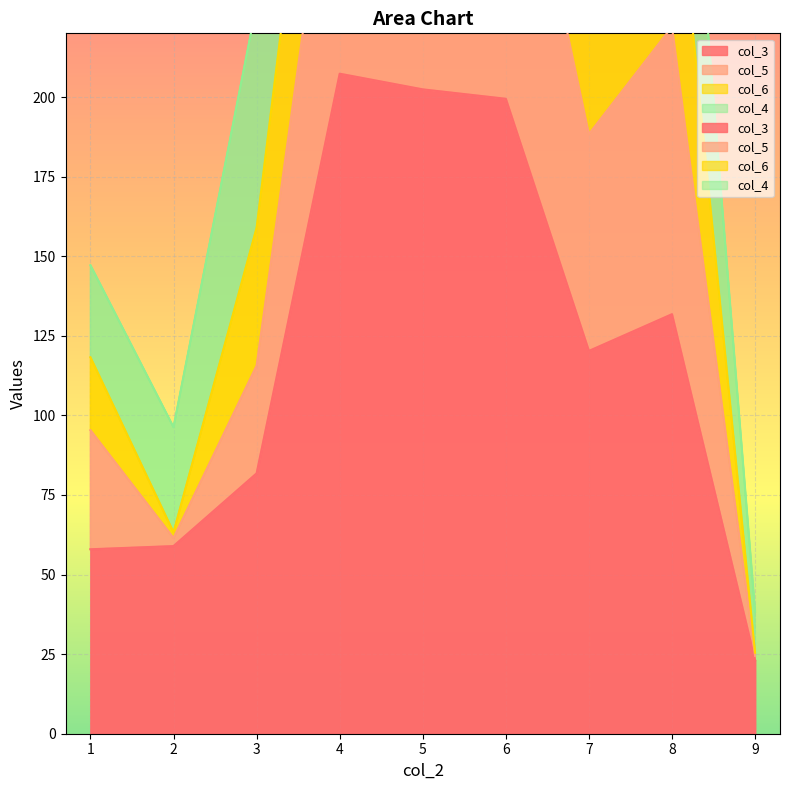

Where is the first local maximum for col_5?

6